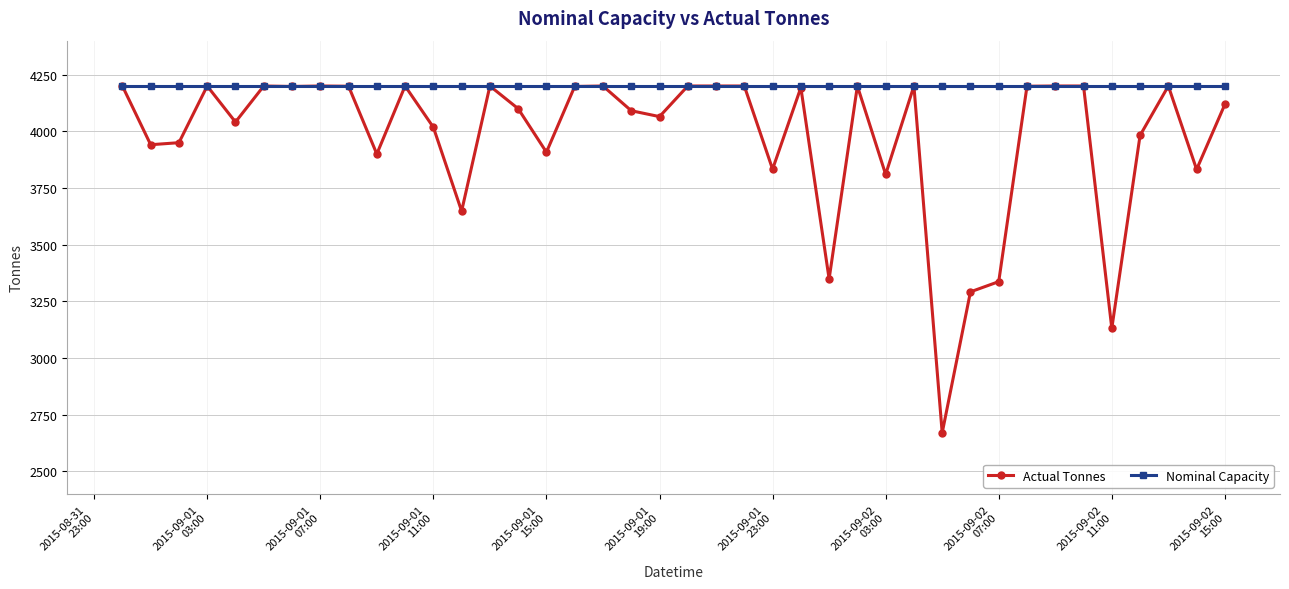

What is the sum of all Nominal Capacity values?

168000